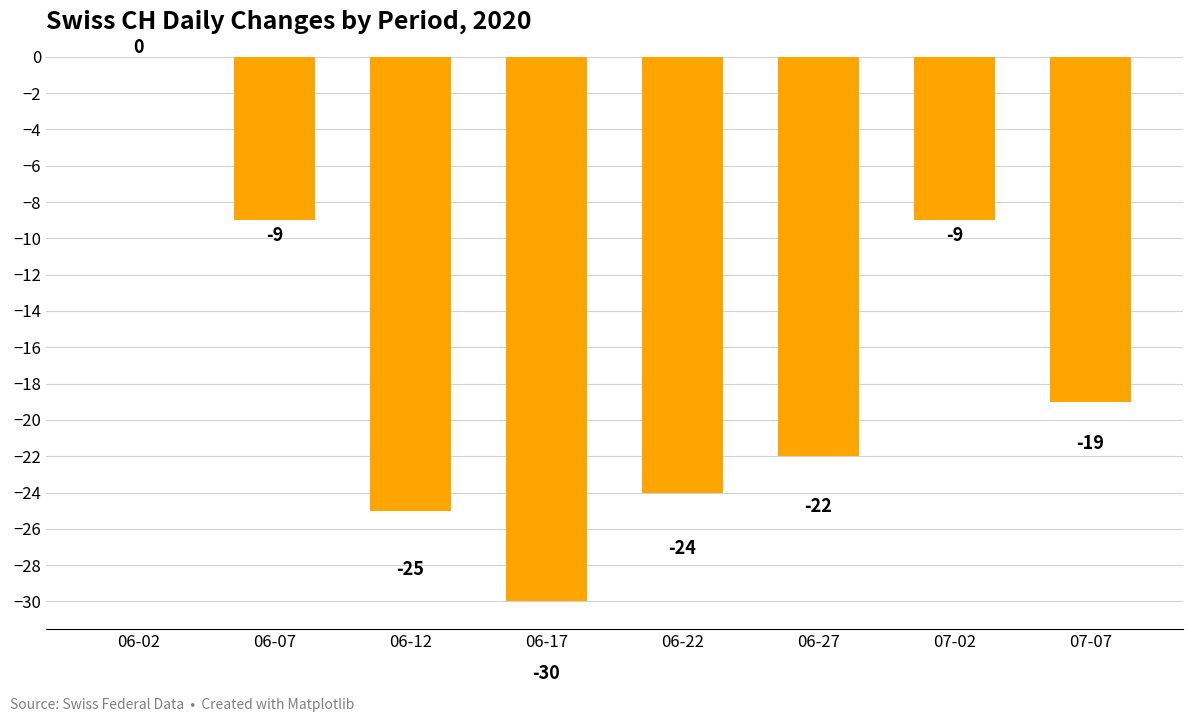

At which label is the value closest to -15?

07-07